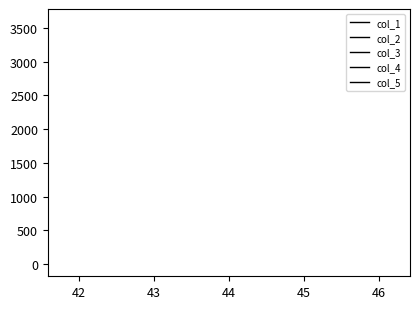

What is the average value of the col_2 series?

44.0